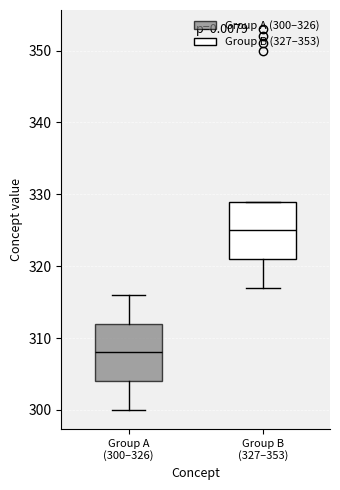

Reading left to right, transcribe this box plot: for each box, give where its median line is, the range the box spans, and where its two whiskers end, as read against the y-axis. The values are not printed on the chart, so give them approximately, as read against the axis.

Group A (300–326): median 308, box 304 to 312, whiskers 300 to 316
Group B (327–353): median 325, box 321 to 329, whiskers 317 to 329